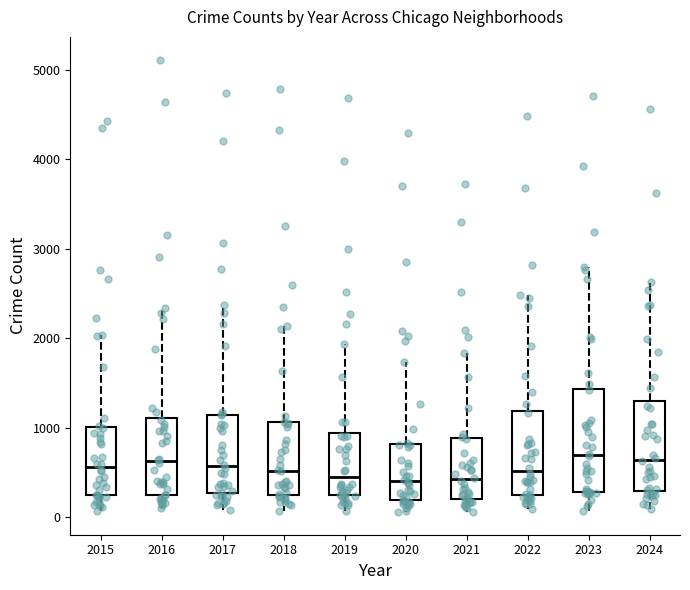

Comparing the boxes themselves (not the whiskers), which one is the tallest?

2023